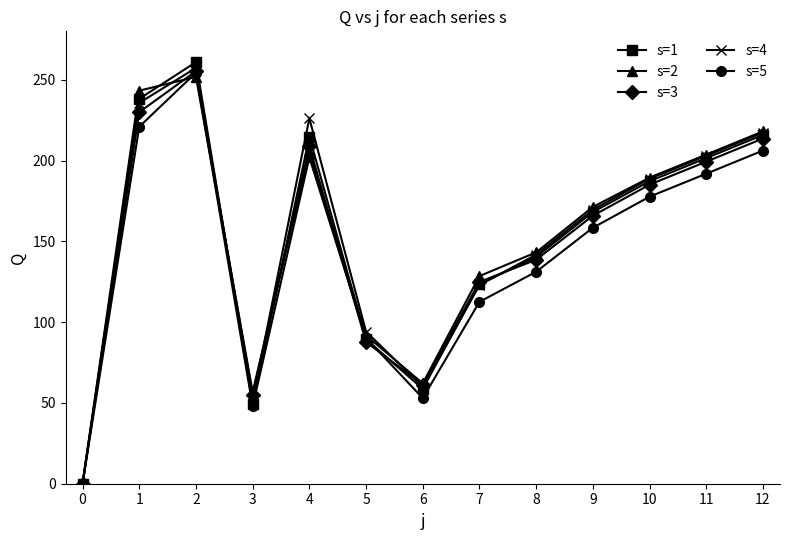

Is it true that s=2 equals 171.3 at 9?

True